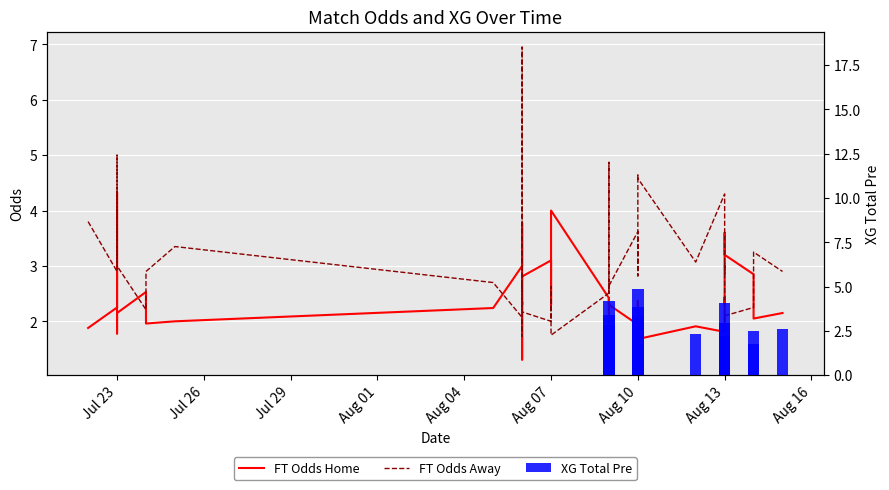

At how many categories does at least one series exceed 6?

1